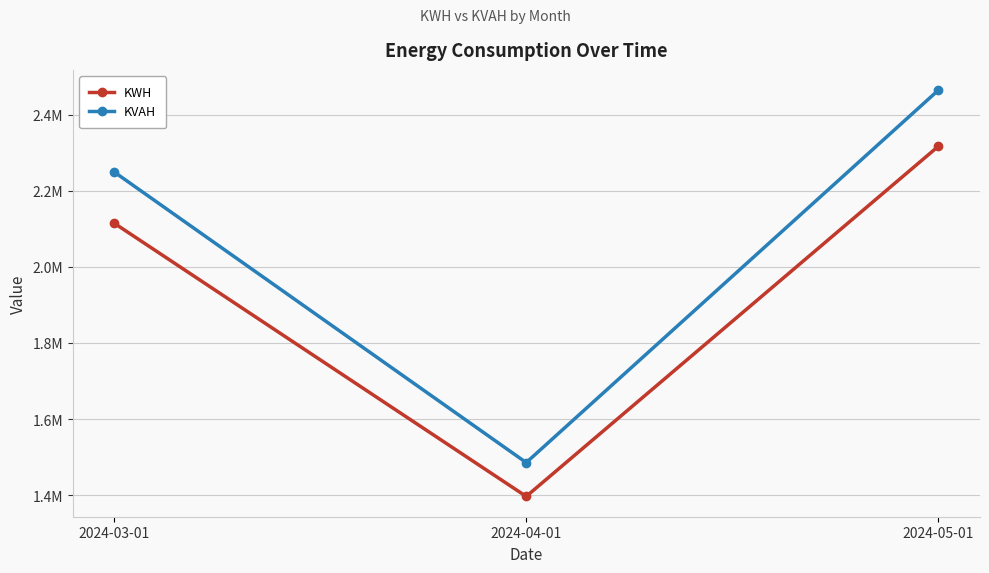

Is this an area chart (filled region under the line)?

No